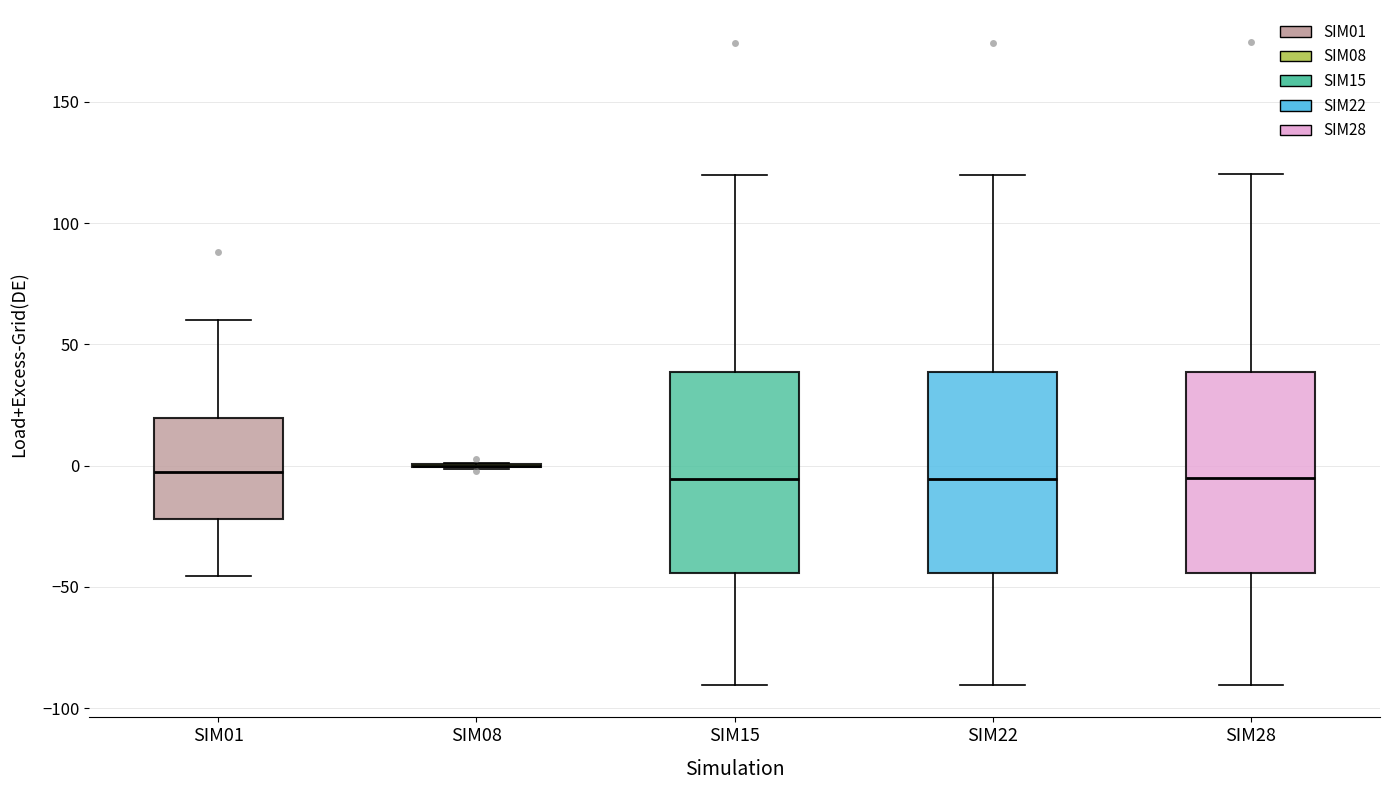

Reading left to right, transcribe this box plot: for each box, give where its median line is, the range the box spans, and where its two whiskers end, as read against the y-axis. The values are not printed on the chart, so give them approximately, as read against the axis.

SIM01: median -5, box -20 to 20, whiskers -45 to 60
SIM08: box collapsed to a line at 0, whiskers 0 to 0
SIM15: median -5, box -45 to 40, whiskers -90 to 120
SIM22: median -5, box -45 to 40, whiskers -90 to 120
SIM28: median -5, box -45 to 40, whiskers -90 to 120